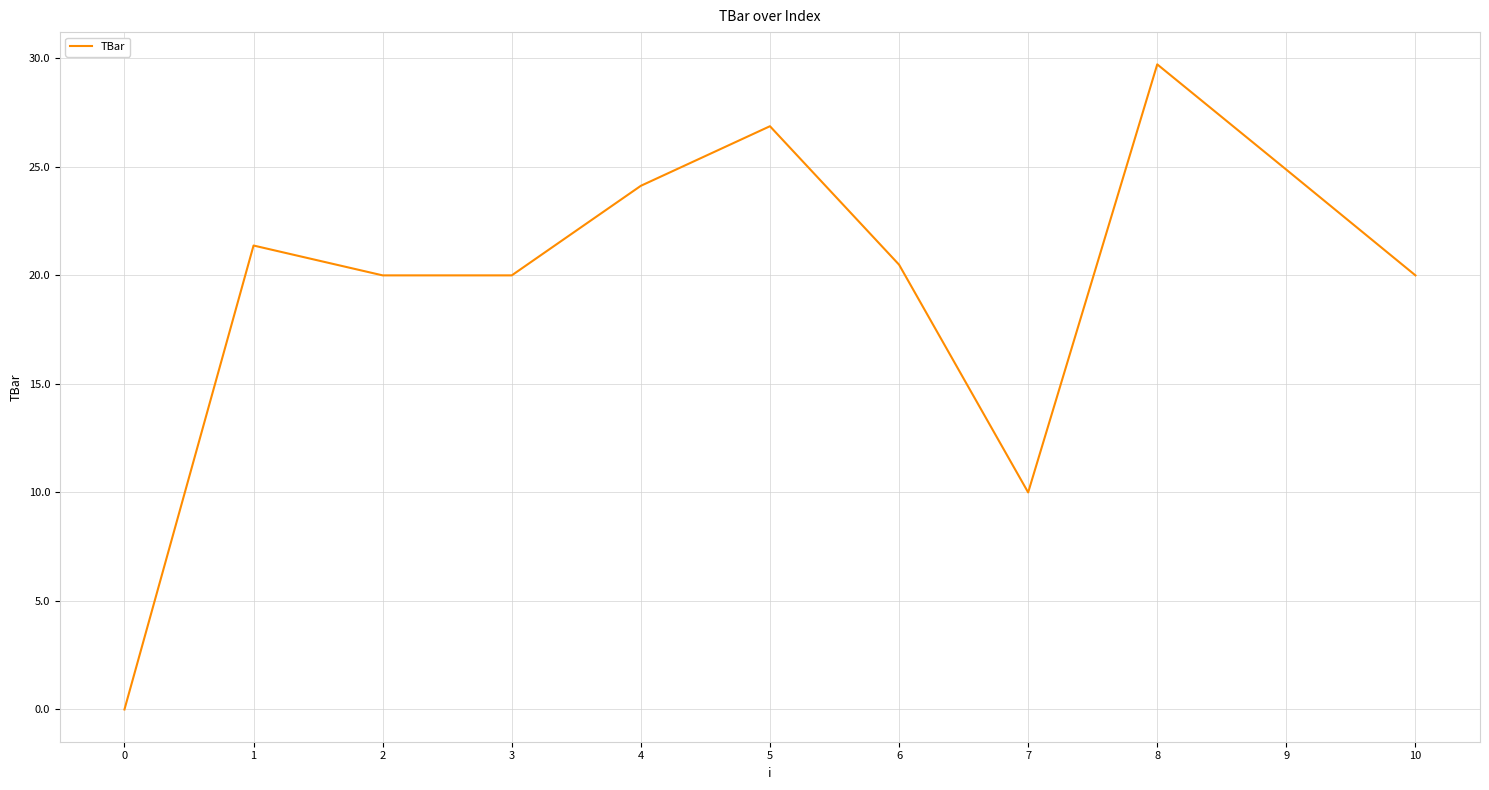

How many distinct data groups are displayed?

1